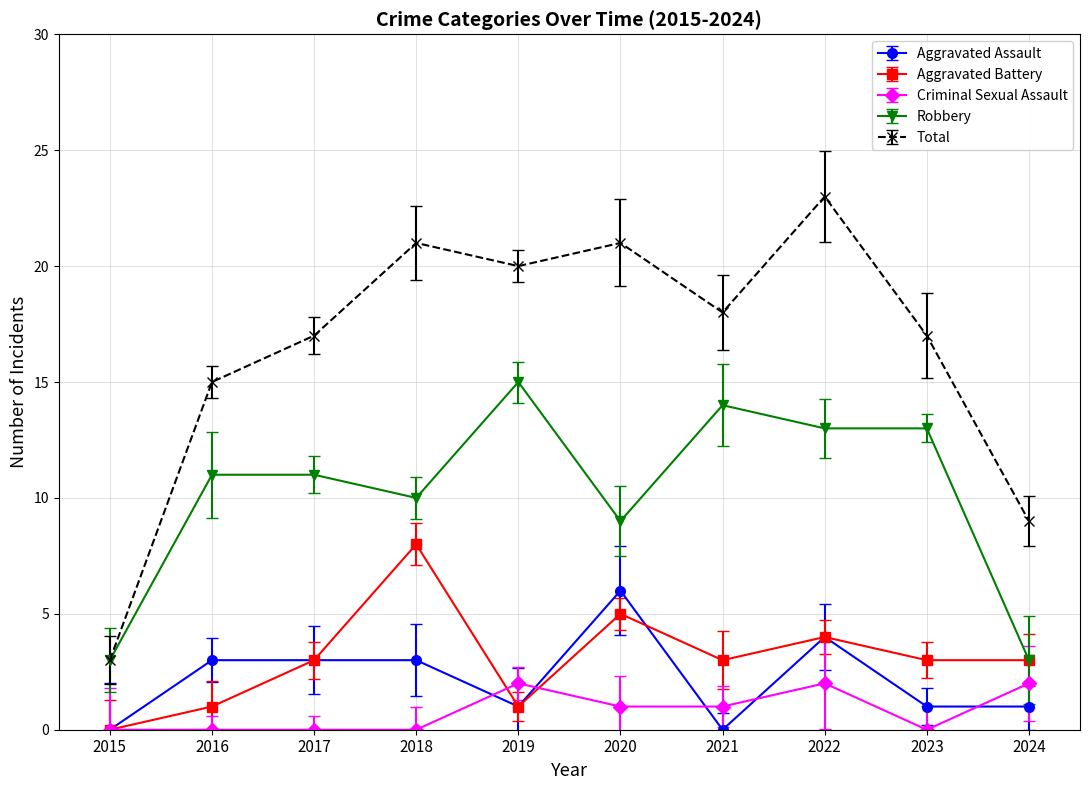

The Criminal Sexual Assault series shows 1 at 2016. True or false?

False